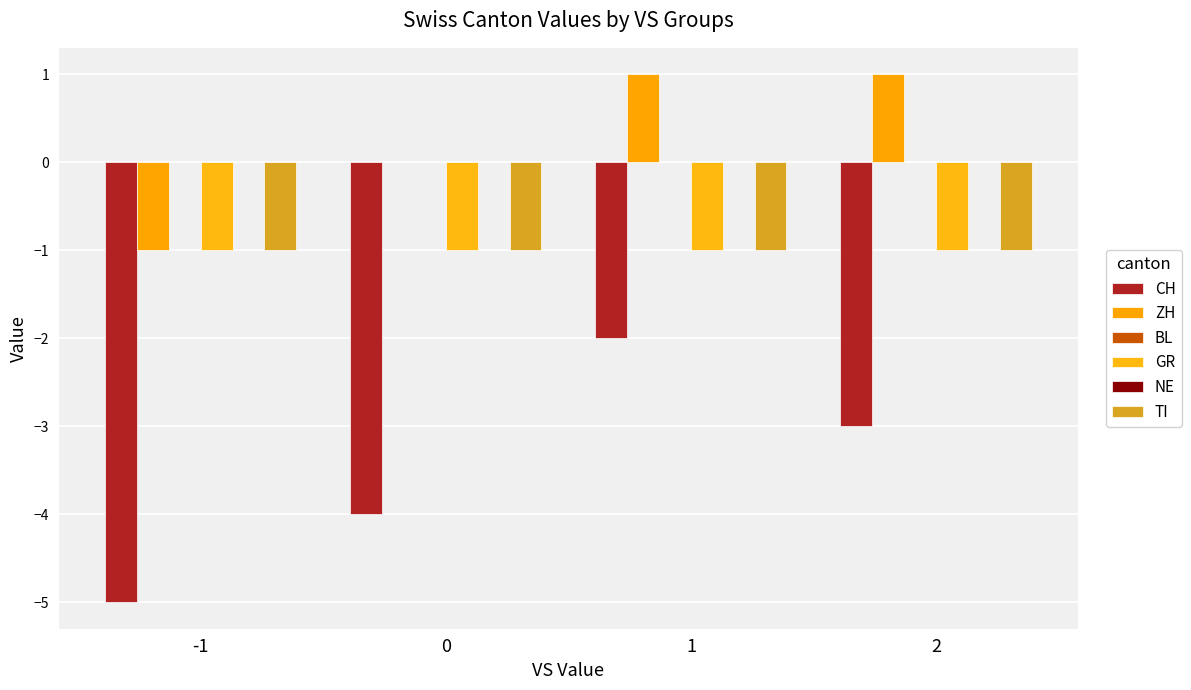

Read the CH value at 0.

-4